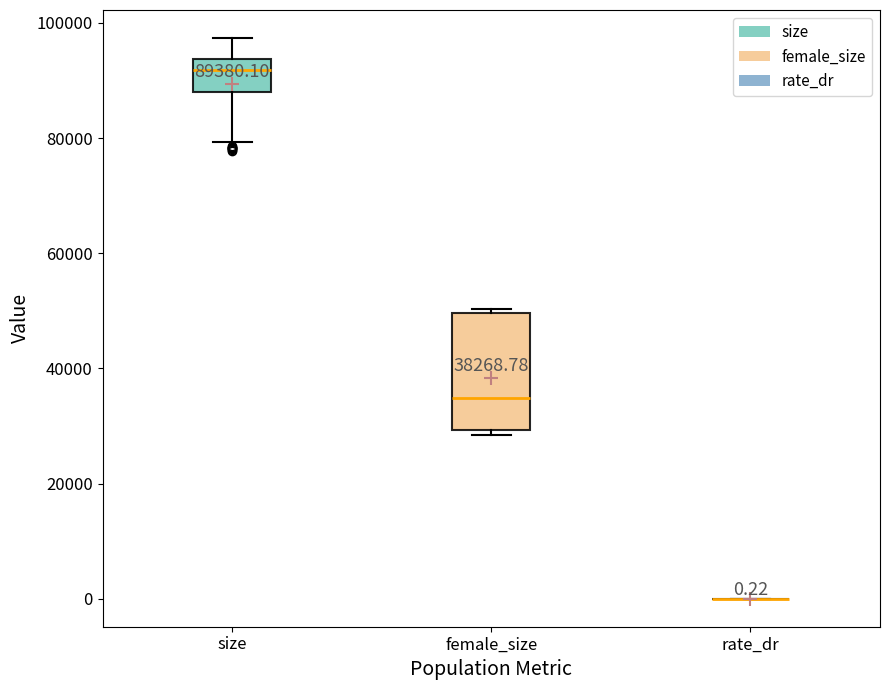

Which box is the tallest, from its lower edge to its upper edge?

female_size